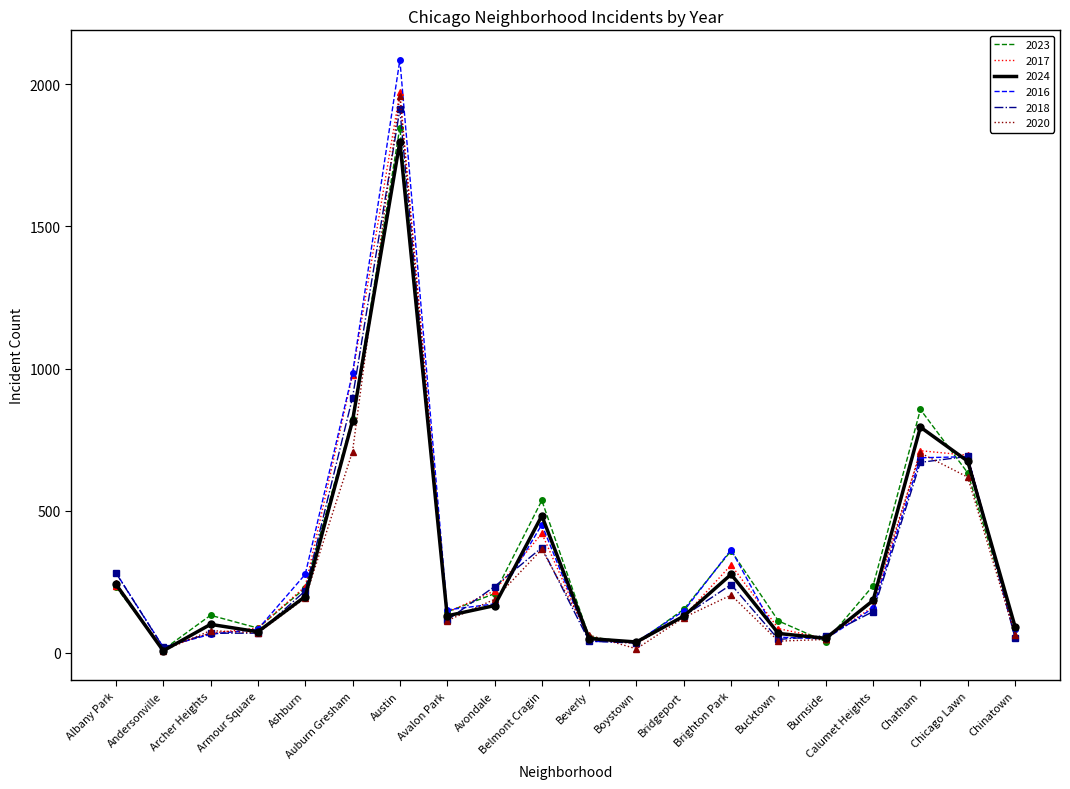

After their last crossing, which series has the higher values: 2020 or 2016?

2016